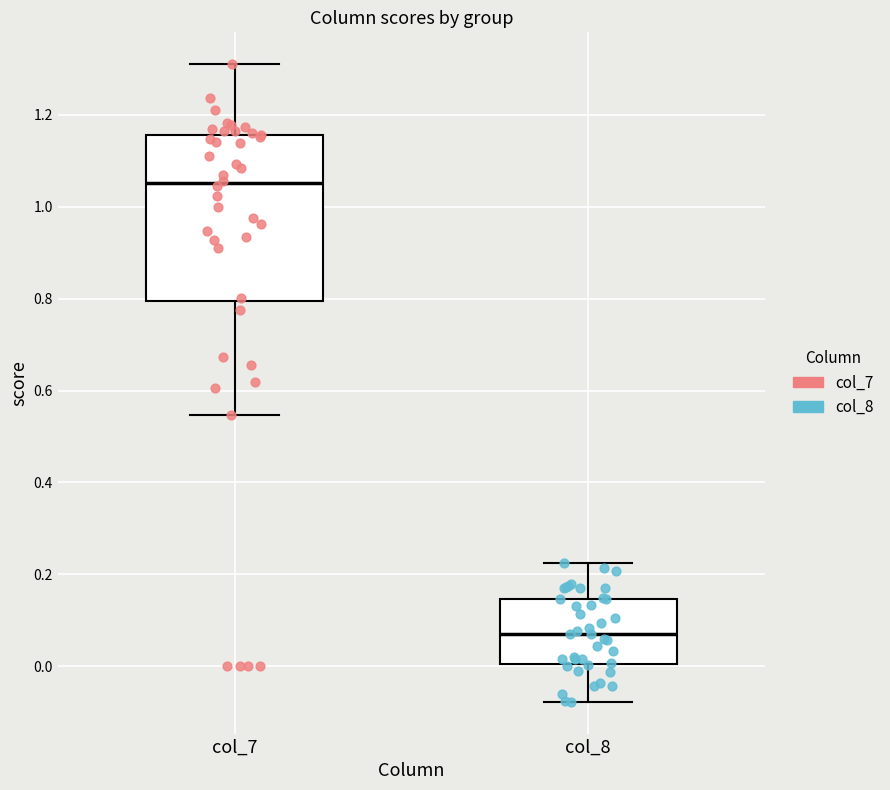

Which box's median line is the lowest?

col_8